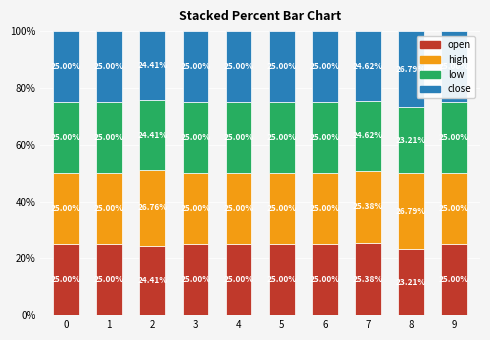

What is the sum of all open values?

248.0